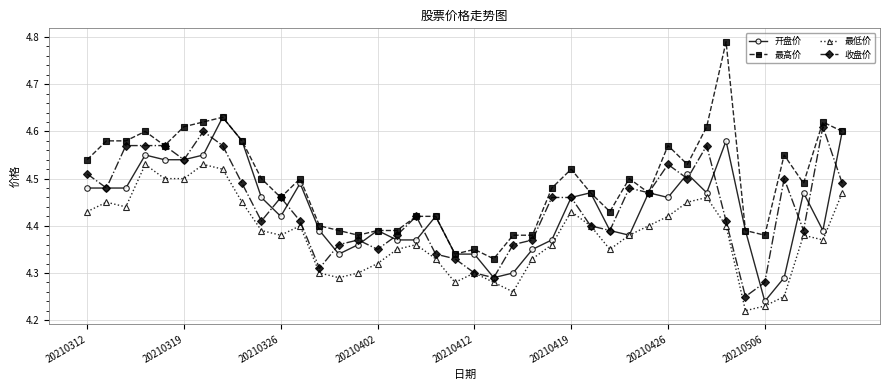

True or false: 最高价 and 最低价 intersect in this chart.

False